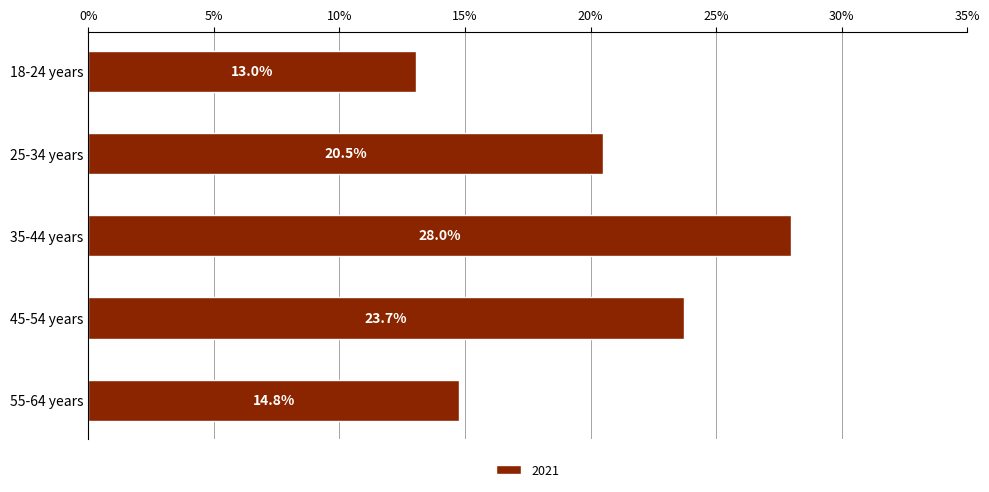

What position from the top is 55-64 years?

5